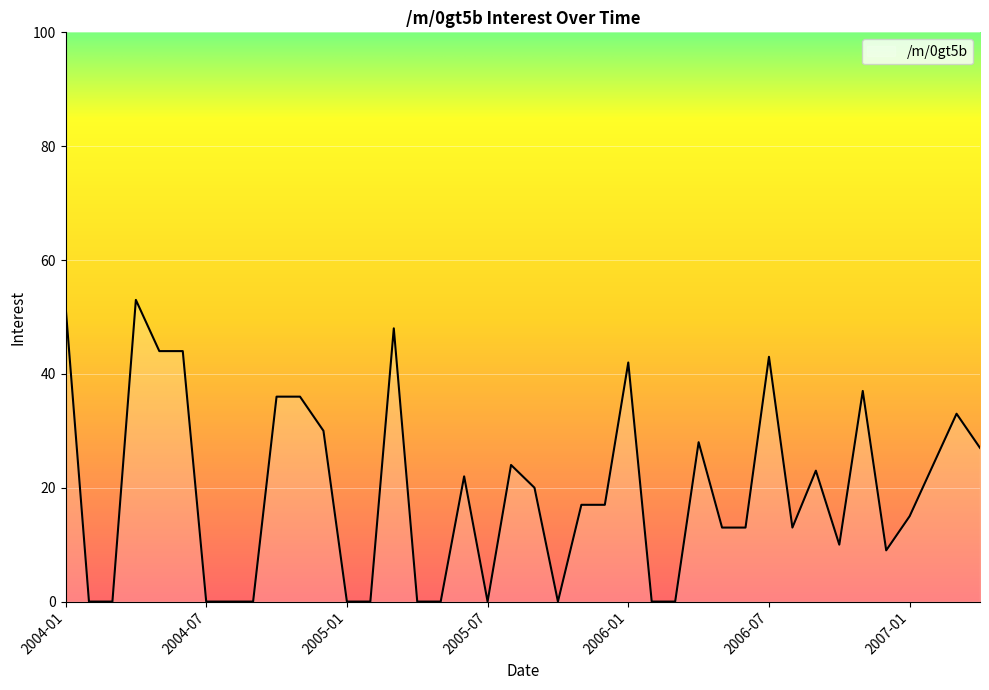

Does the chart have visible grid lines?

Yes